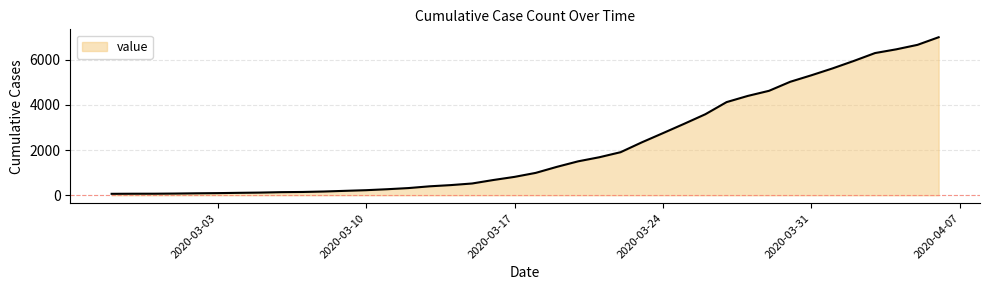

Does the chart display data point markers on the line(s)?

No